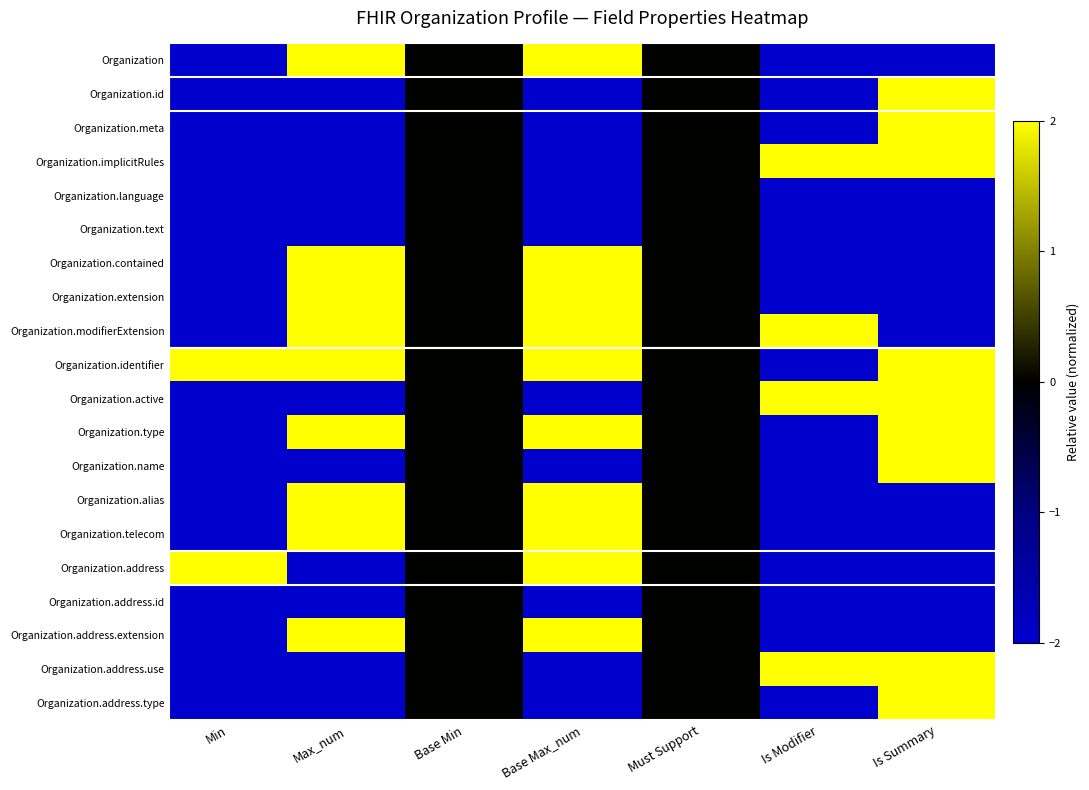

At which category does the chart reach its minimum across all series?

Min